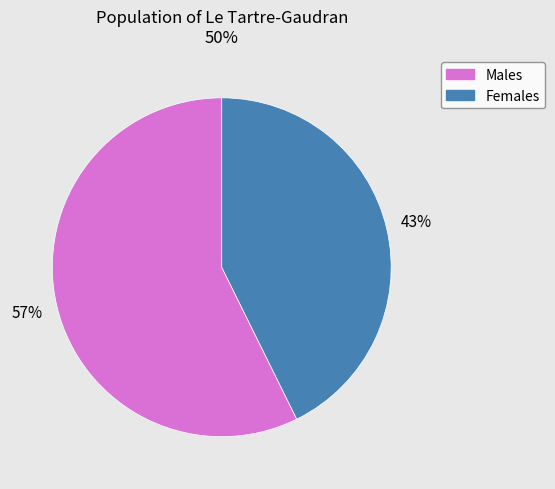

To the nearest percent, what is the average slice percentage?

50%